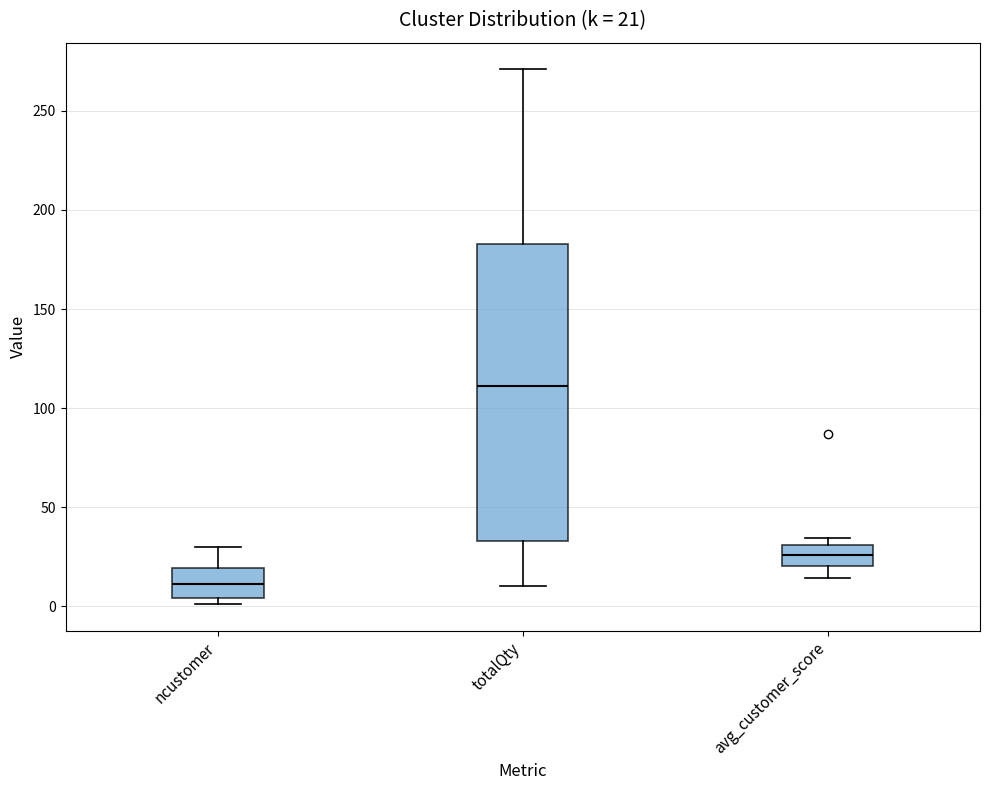

Which box has the highest median line?

totalQty